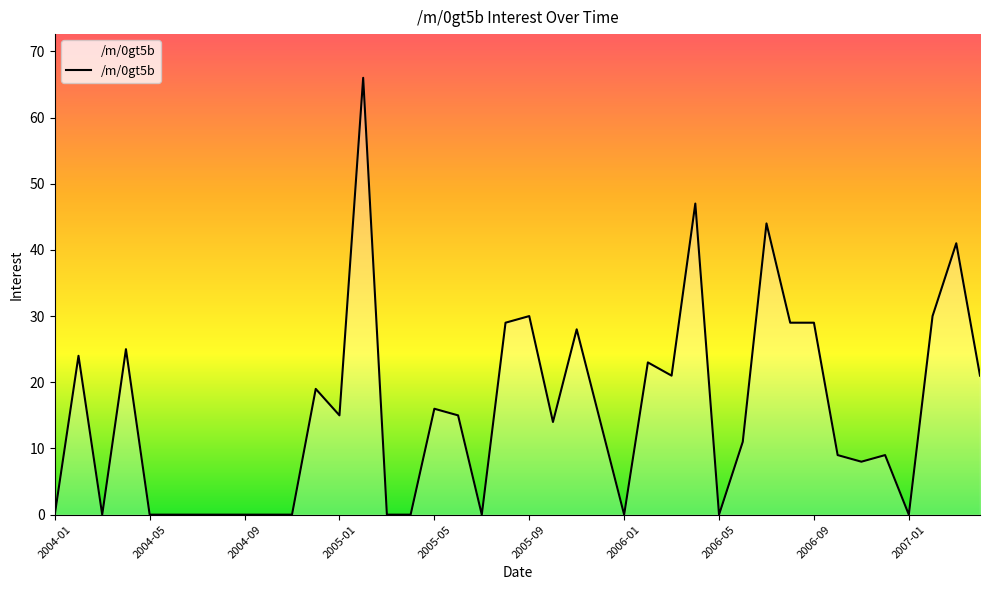

What is the greatest value displayed?

66